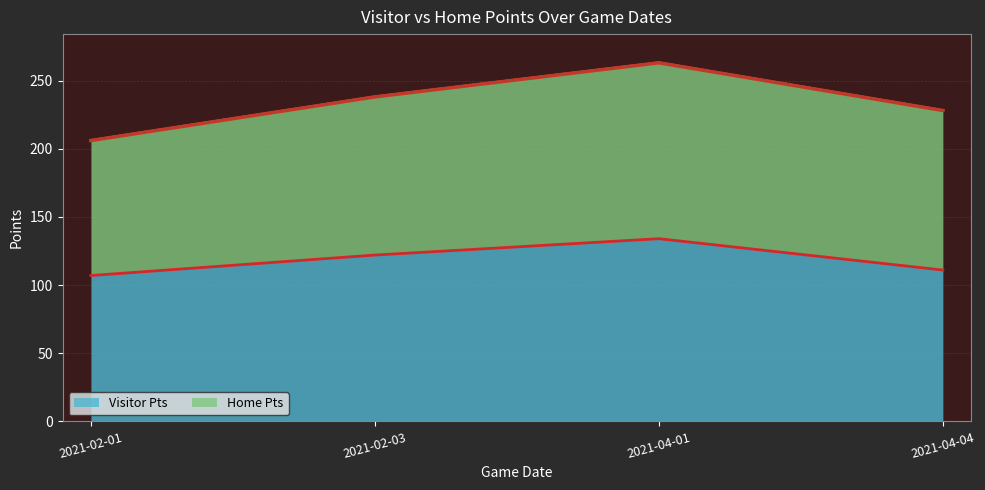

Is it true that the value at 2021-04-04 is 58?

False